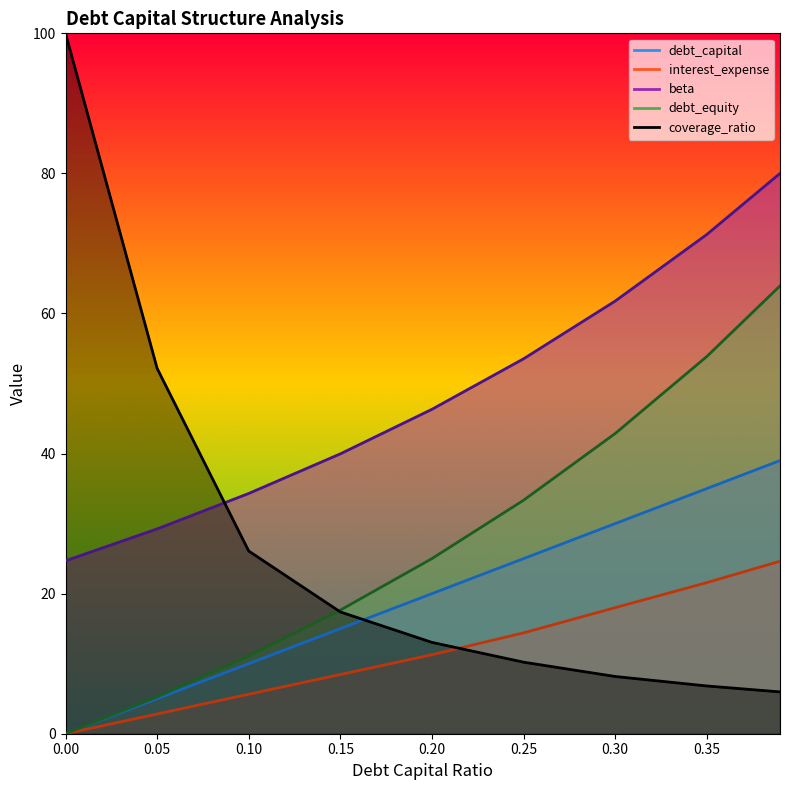

What is the lowest value of the beta series?

24.7